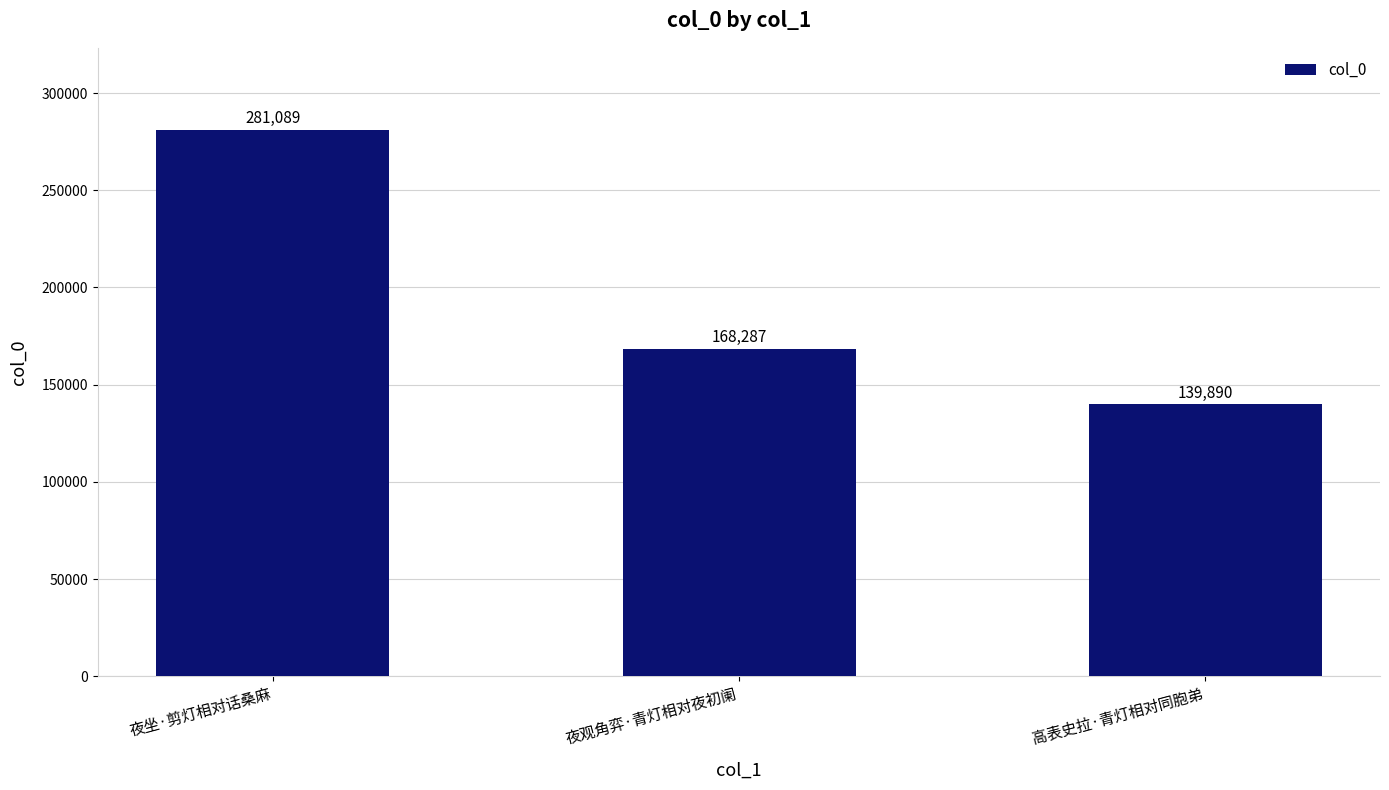

What is the sum of all values?

589266